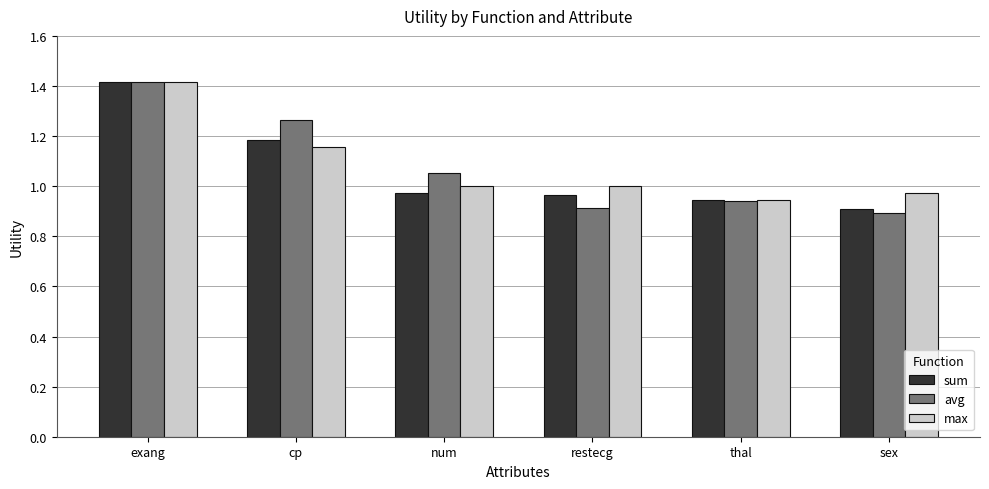

What is the difference between the maximum and second lowest values in the sum series?

0.5